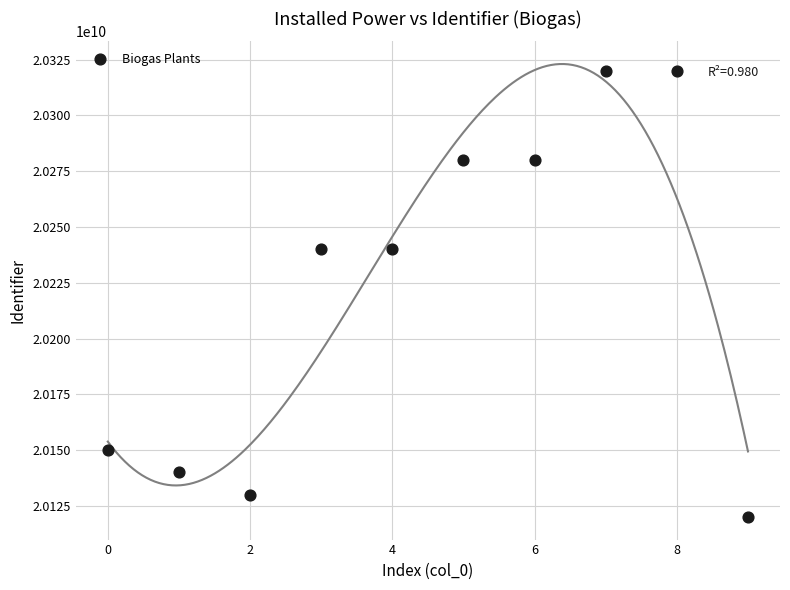

What is the range of Y values (max minus min)?

200000094